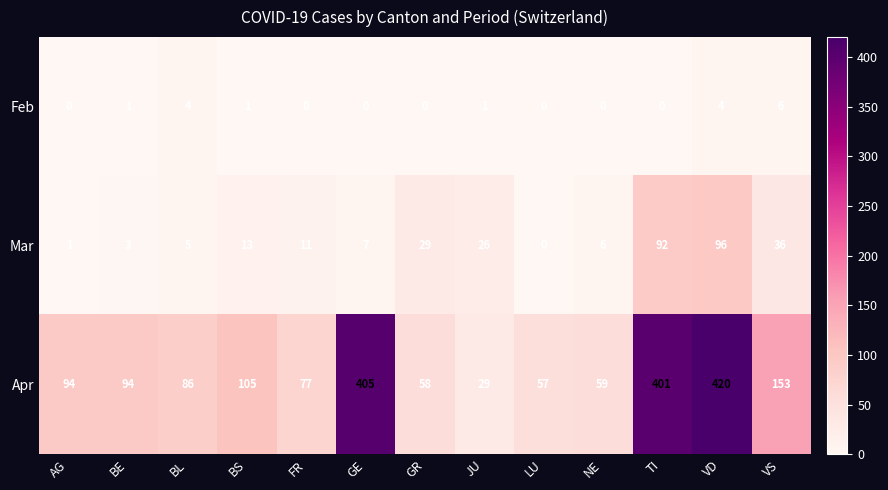

What is the average value of the Apr series?

157